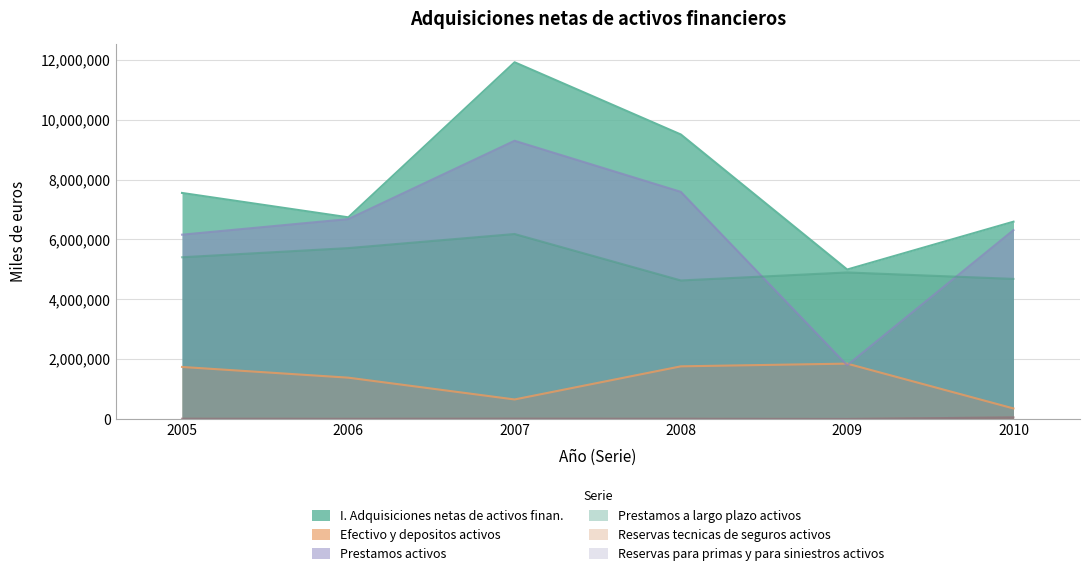

How many interior local valleys does the Reservas para primas y para siniestros activos series have?

2